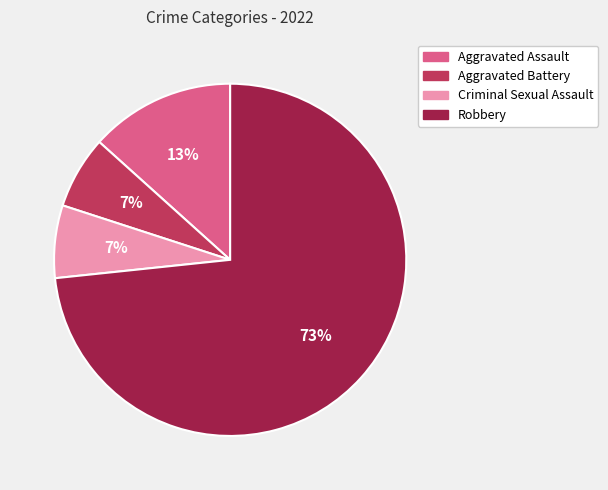

What is the largest slice in the pie chart?

Robbery